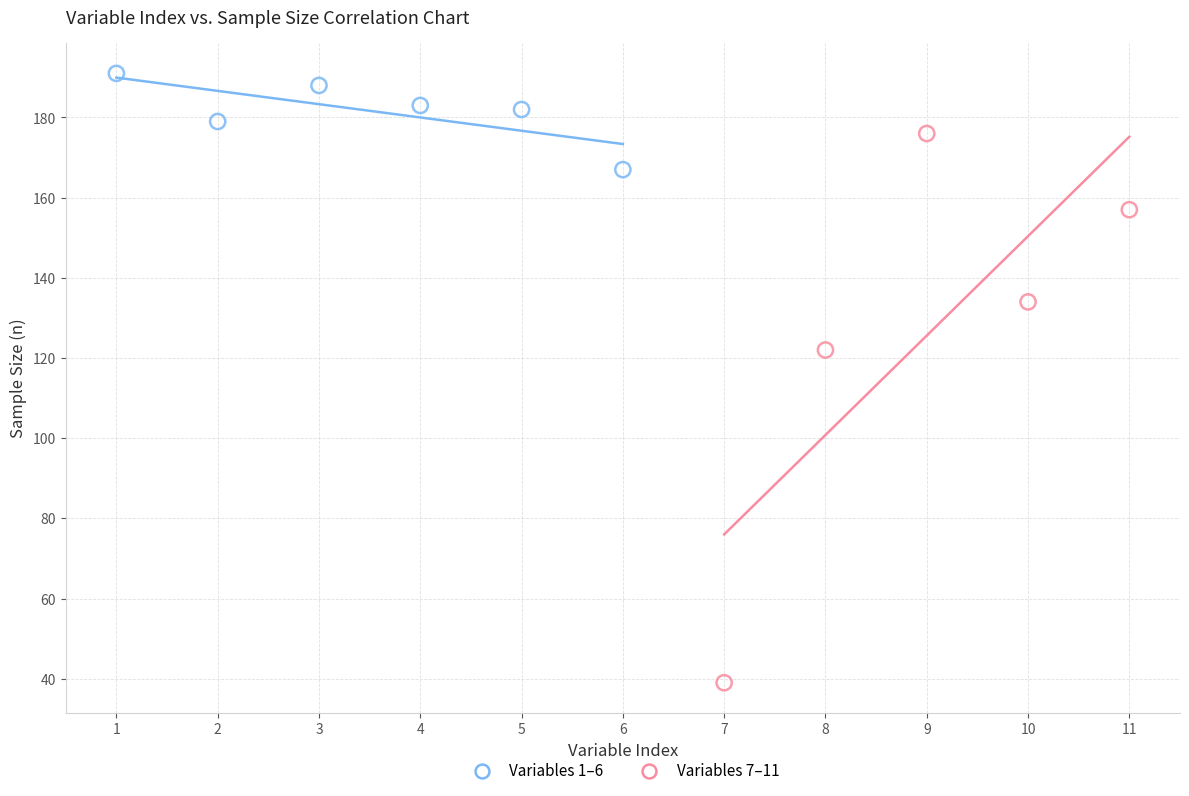

Which series reaches the maximum Y coordinate?

Variables 1–6